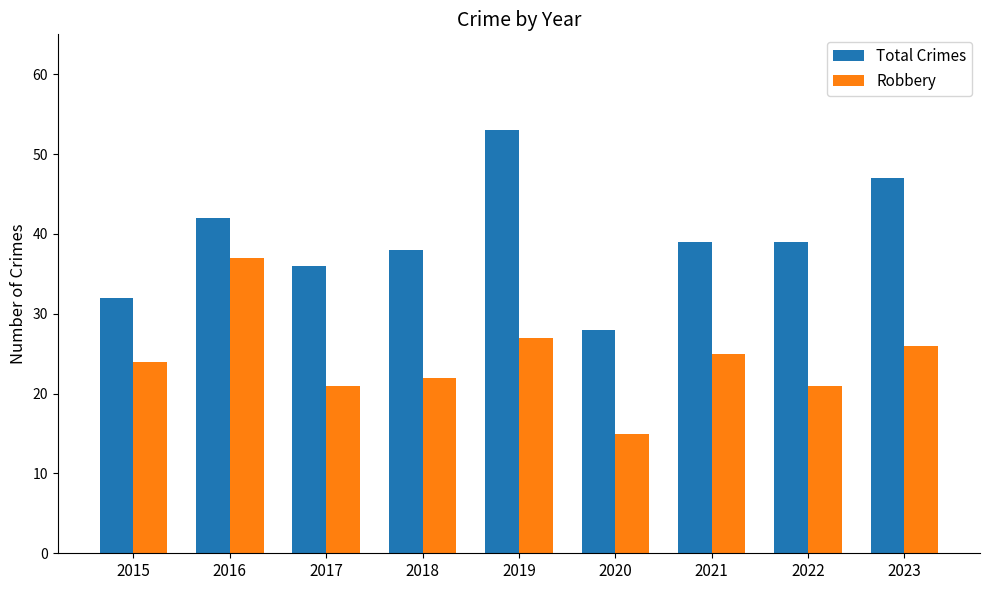

At 2016, list the series in order from smallest to largest.

Robbery, Total Crimes